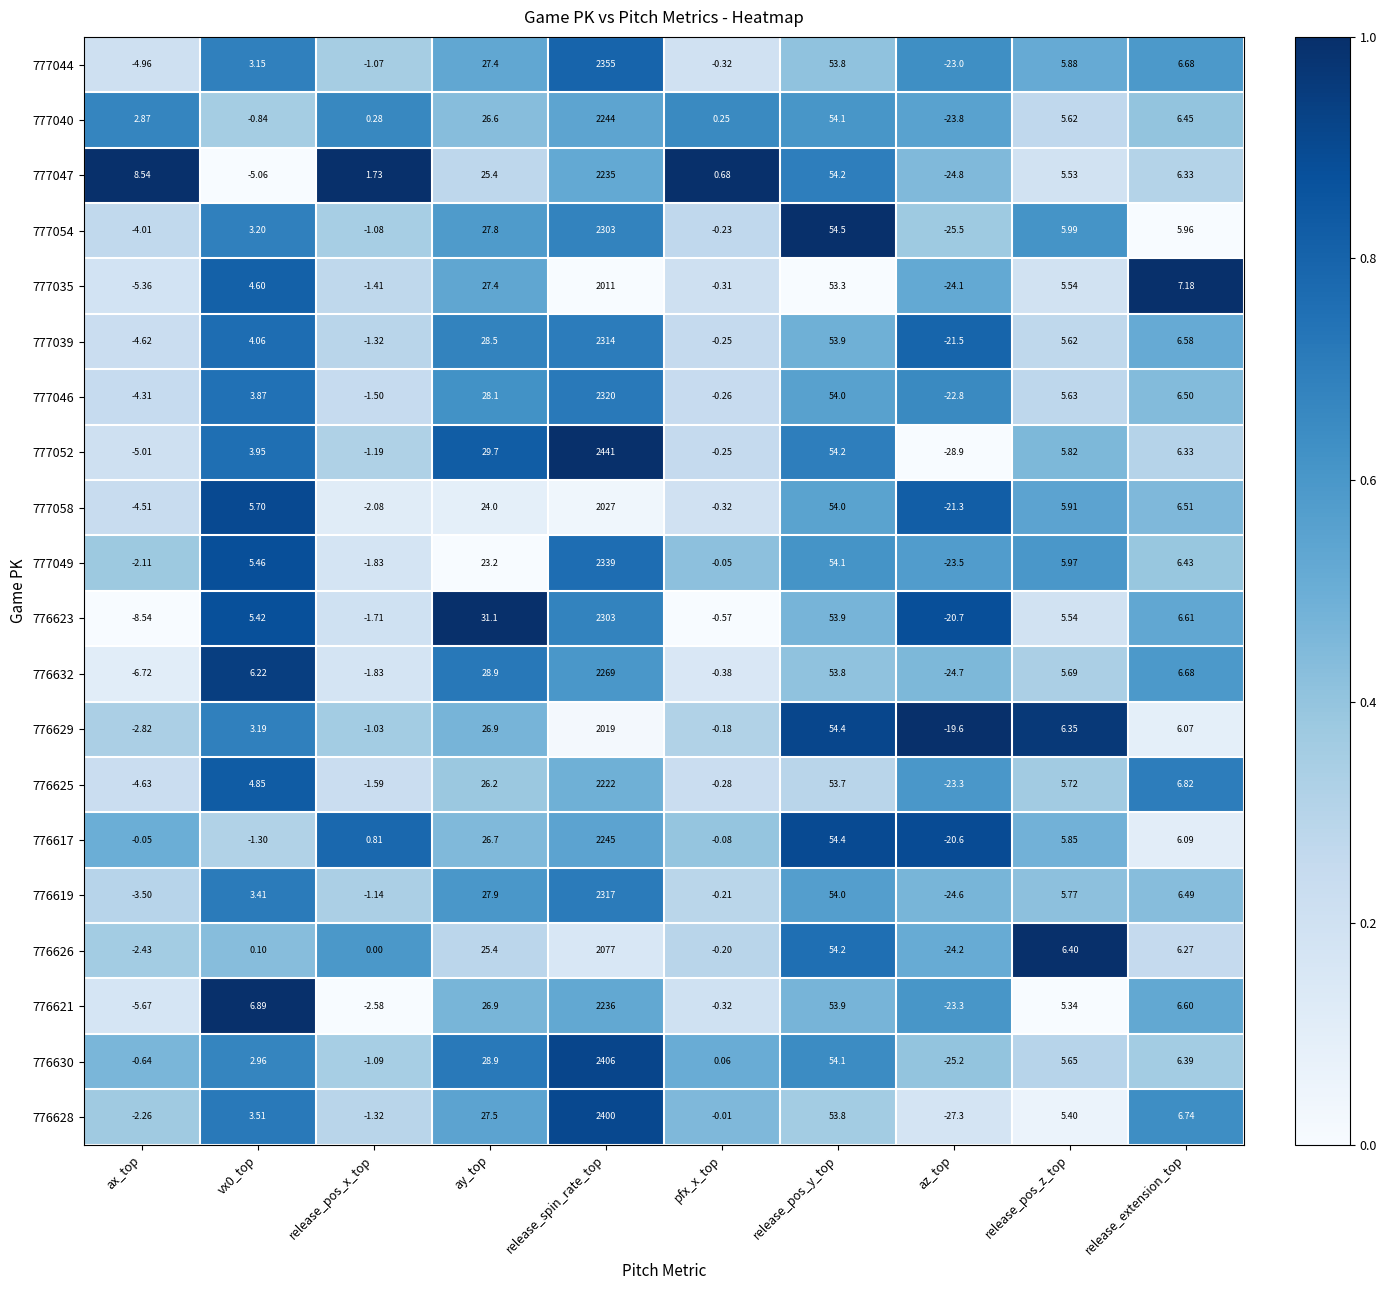

Is the value of 777046 at ay_top greater than the value of 776625 at pfx_x_top?

Yes